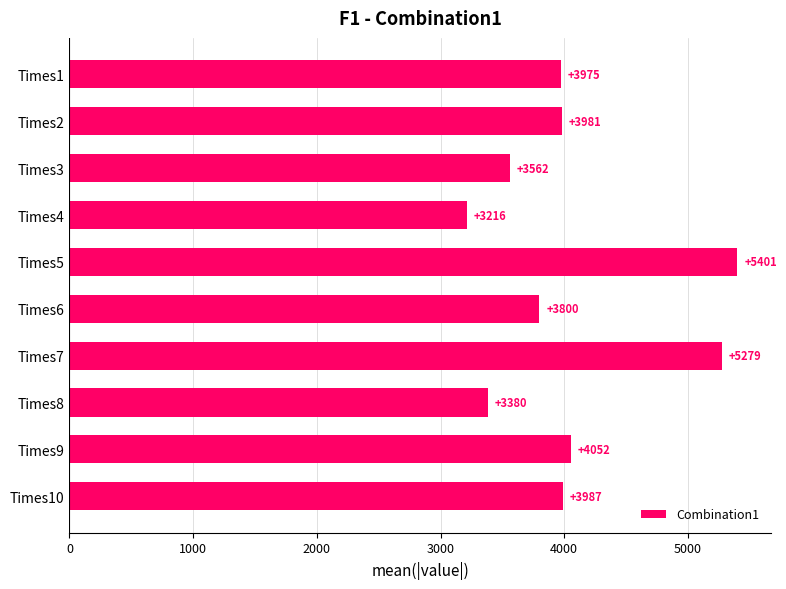

What is the value of the 2nd bar from the top?

3981.1